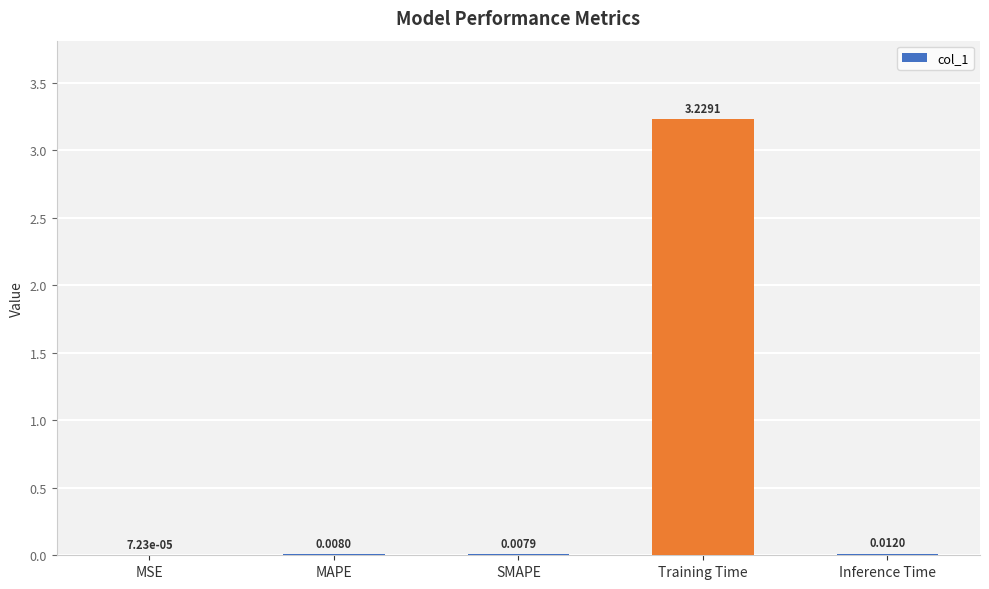

Between SMAPE and MSE, which is larger?

SMAPE